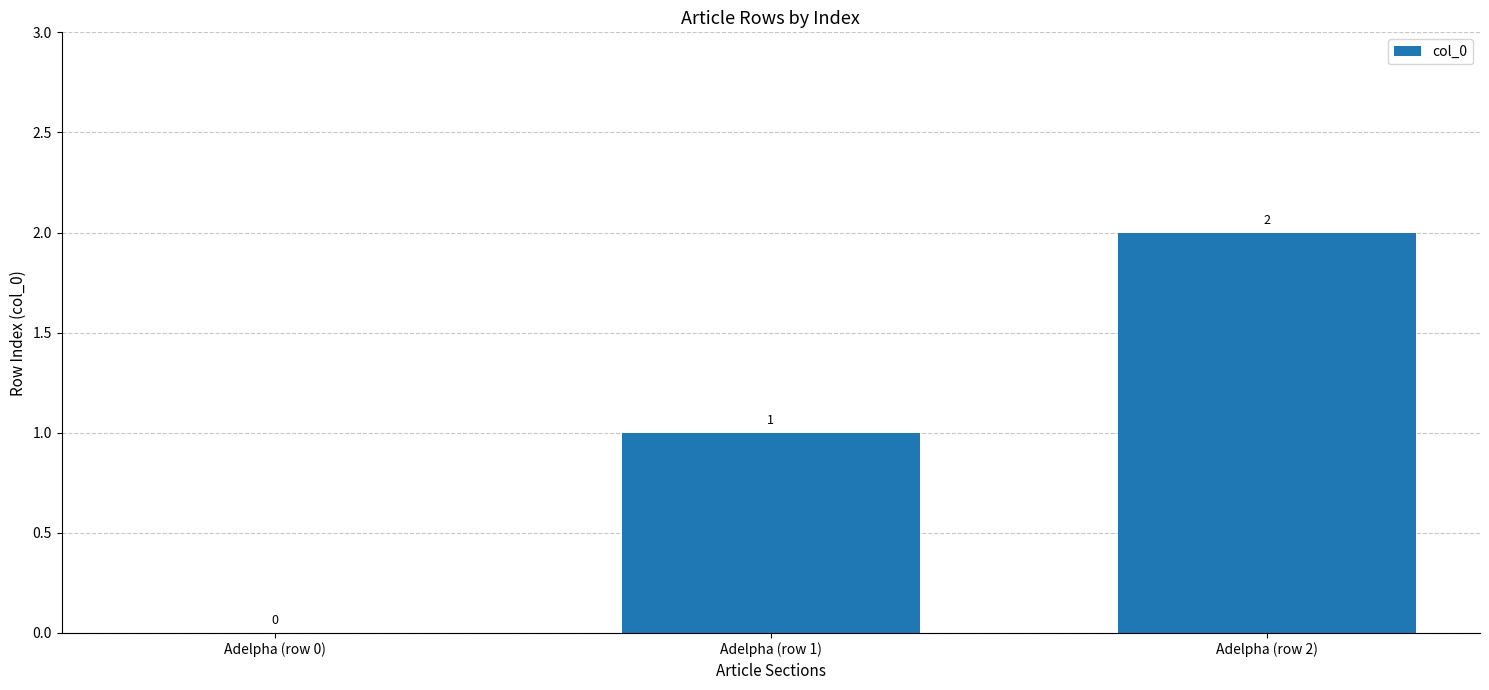

How many values are above zero?

2